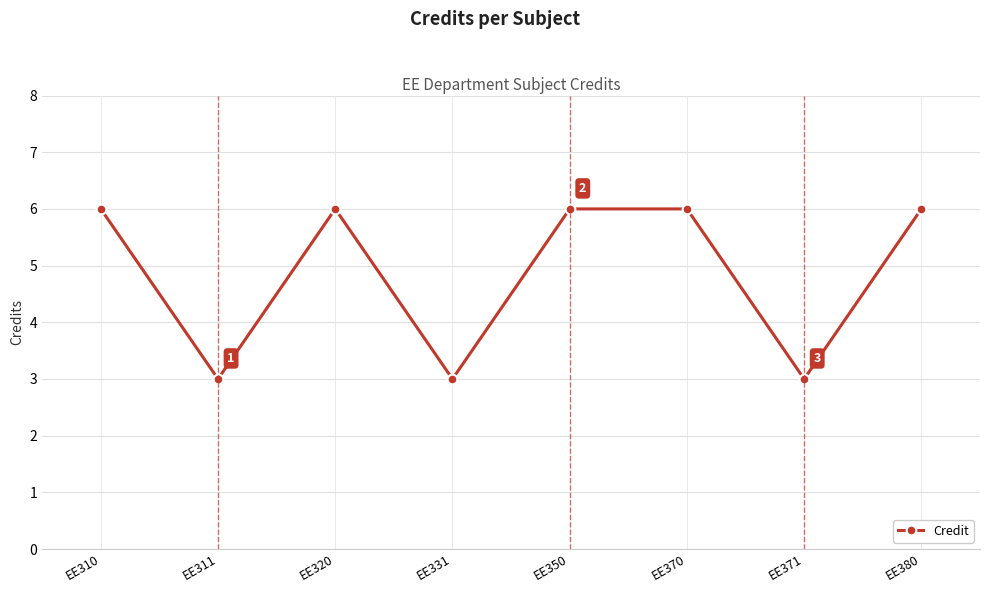

Reading left to right, list all the values displayed in this chart.

EE310=6	EE311=3	EE320=6	EE331=3	EE350=6	EE370=6	EE371=3	EE380=6